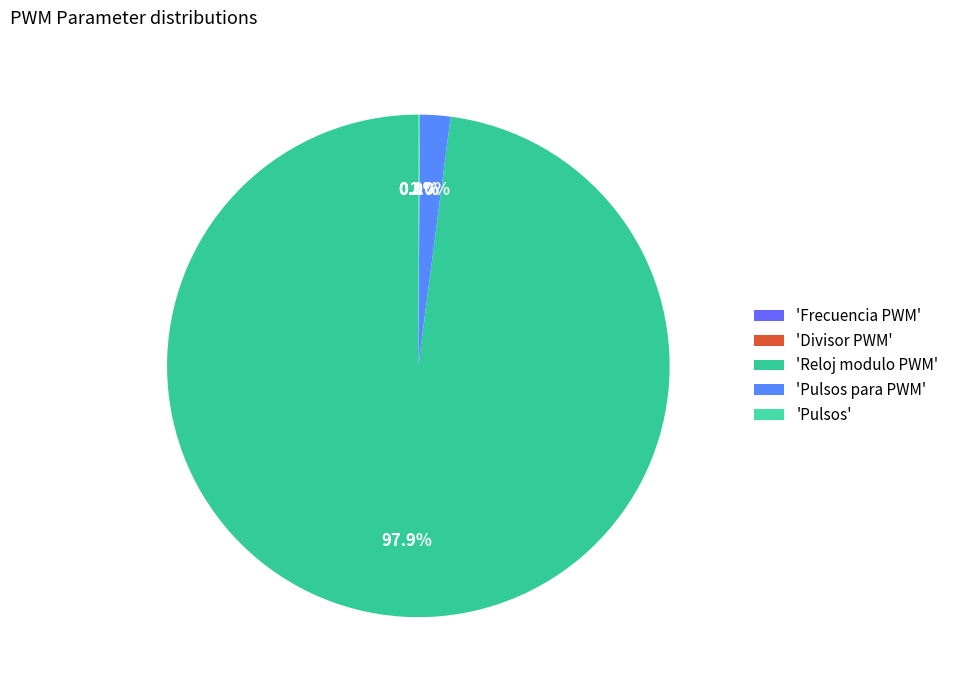

To the nearest percent, what is the difference between the largest and smallest slice percentages?

98%